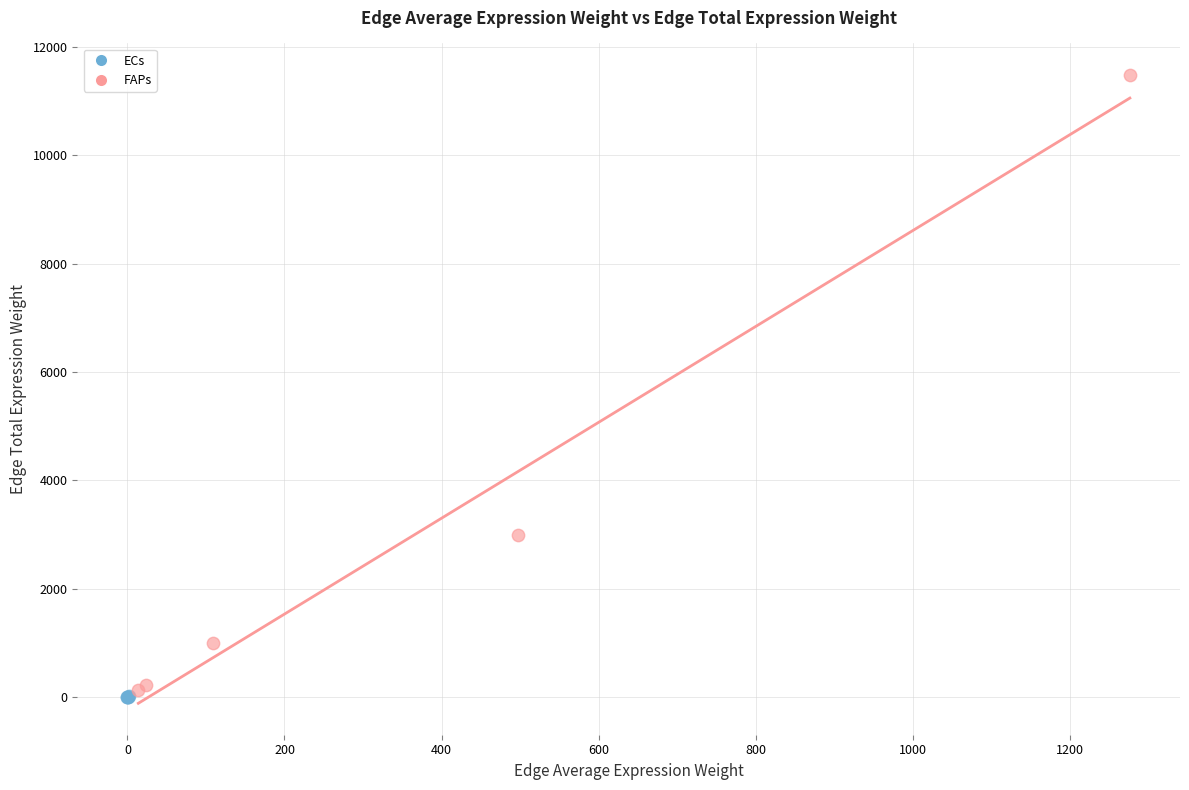

Which series has the largest Y range (max minus min)?

FAPs